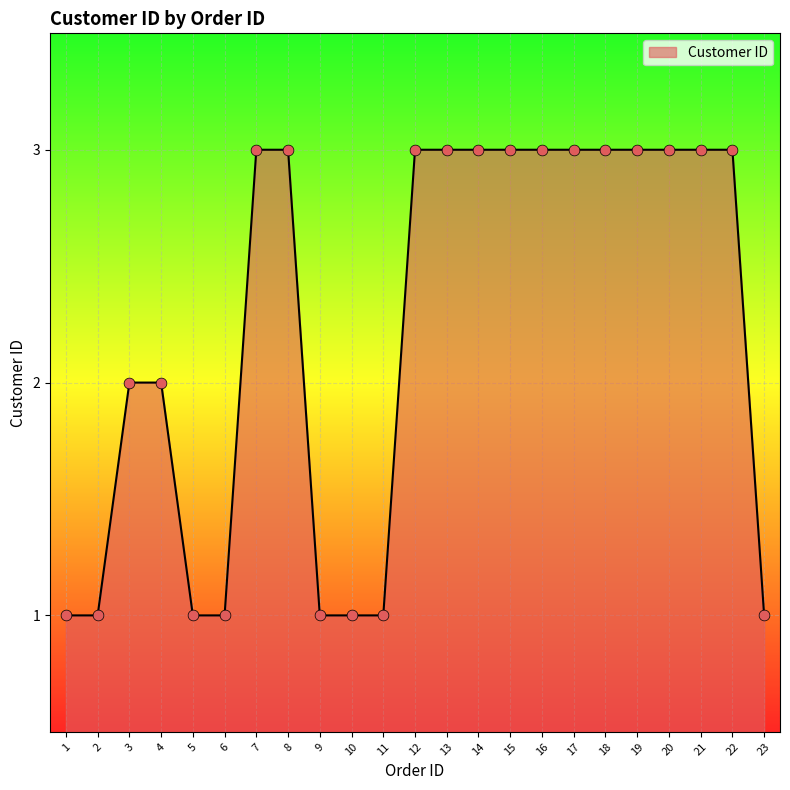

What is the ratio of the value at 11 to the value at 15?

0.3